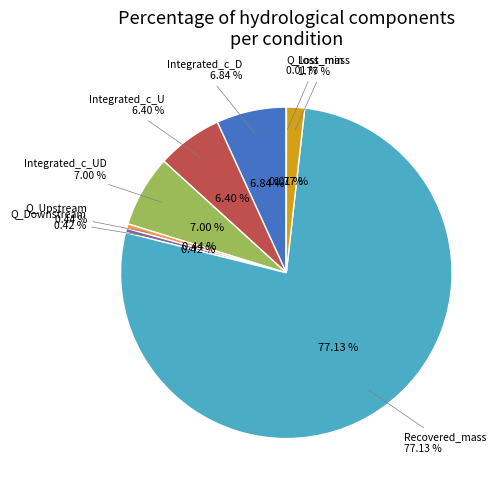

How many slices are in this pie chart?

8